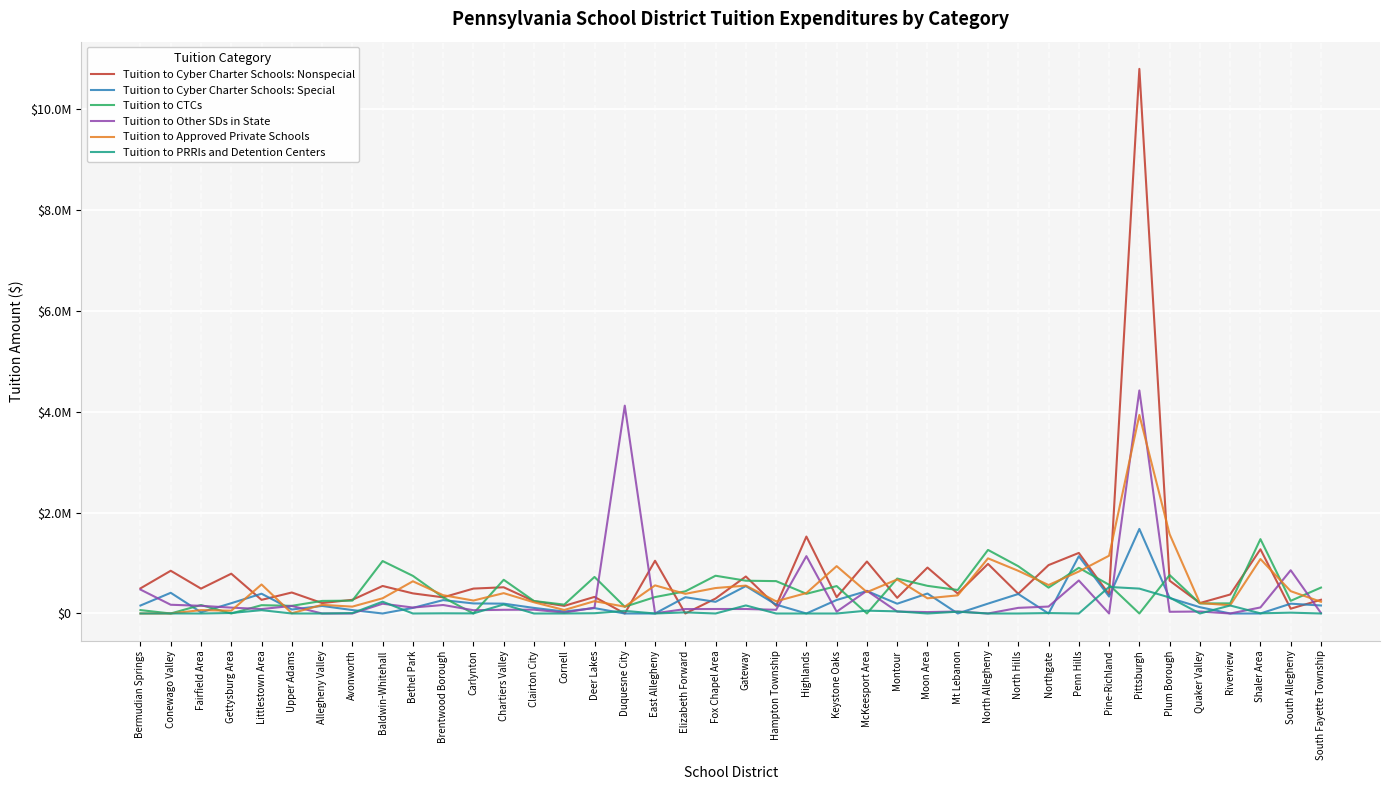

At which category does Tuition to CTCs reach its first local peak?

Fairfield Area